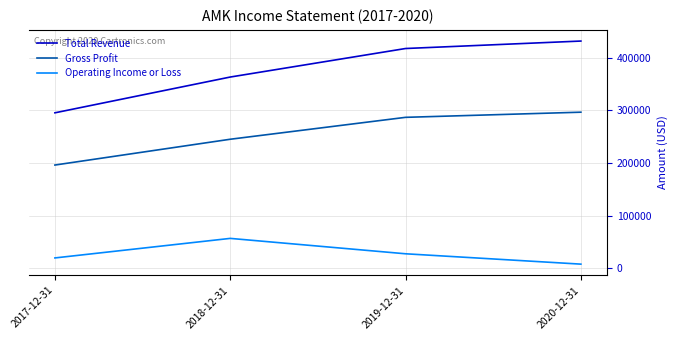

Reading left to right, list all the values displayed in this chart.

Total Revenue: 295500	363600	417900	432100
Gross Profit: 196100	245200	286900	296700
Operating Income or Loss: 19300	56500	27200	7500